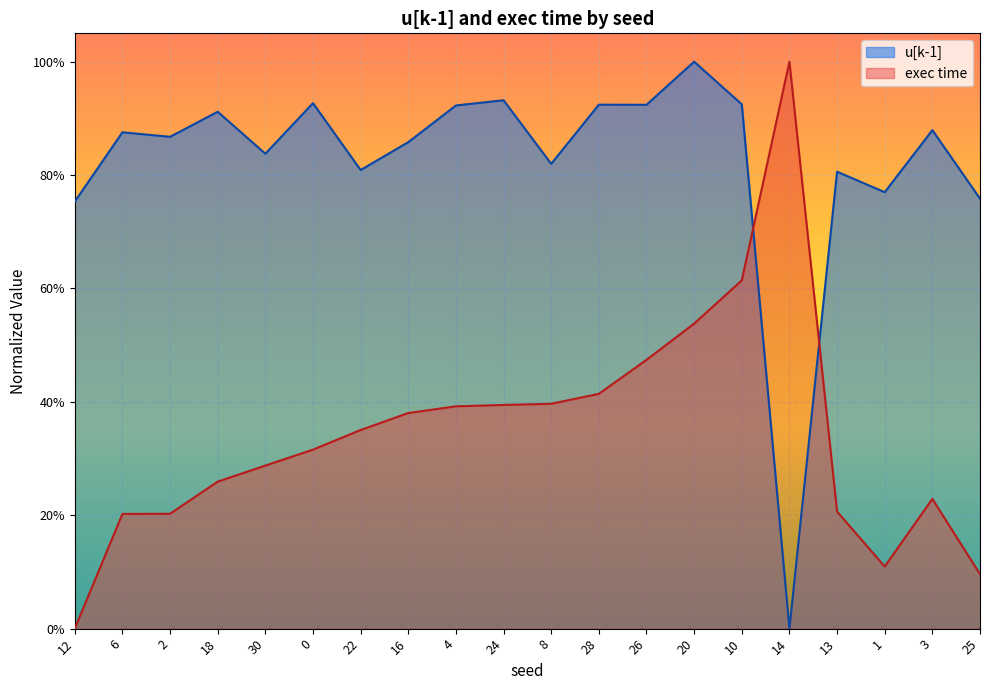

How many intersections are there between u[k-1] and exec time?

2